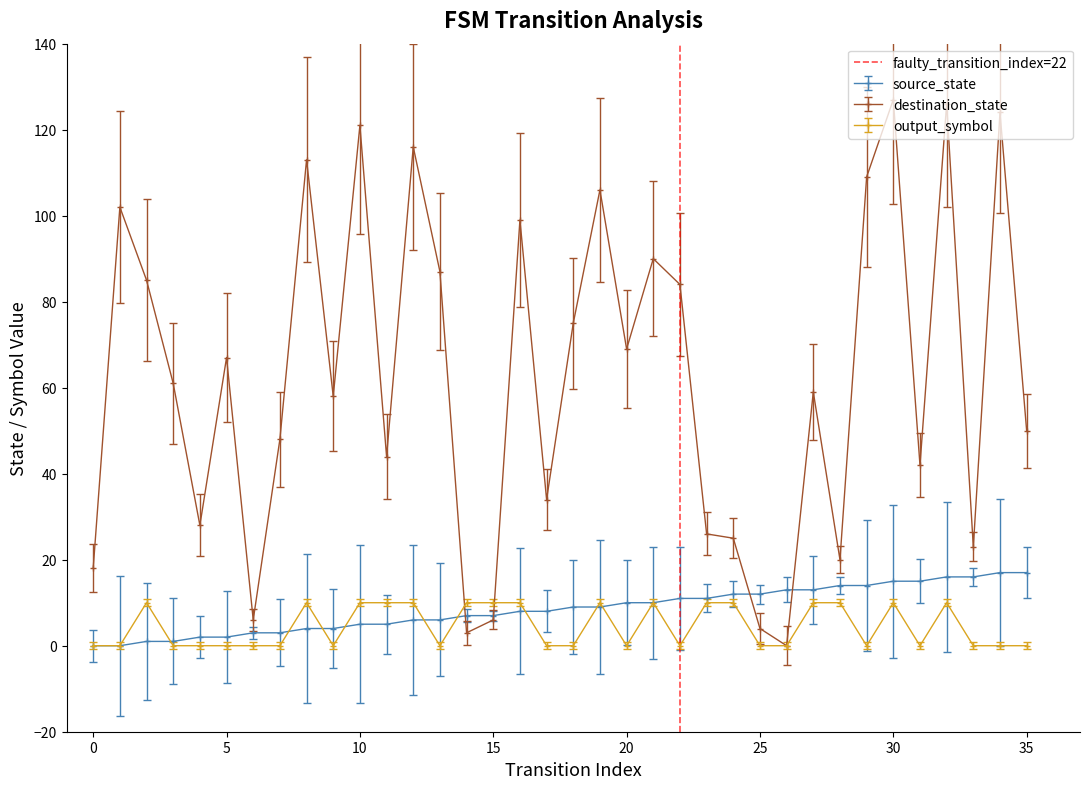

The value of destination_state at 20 is 69. True or false?

True